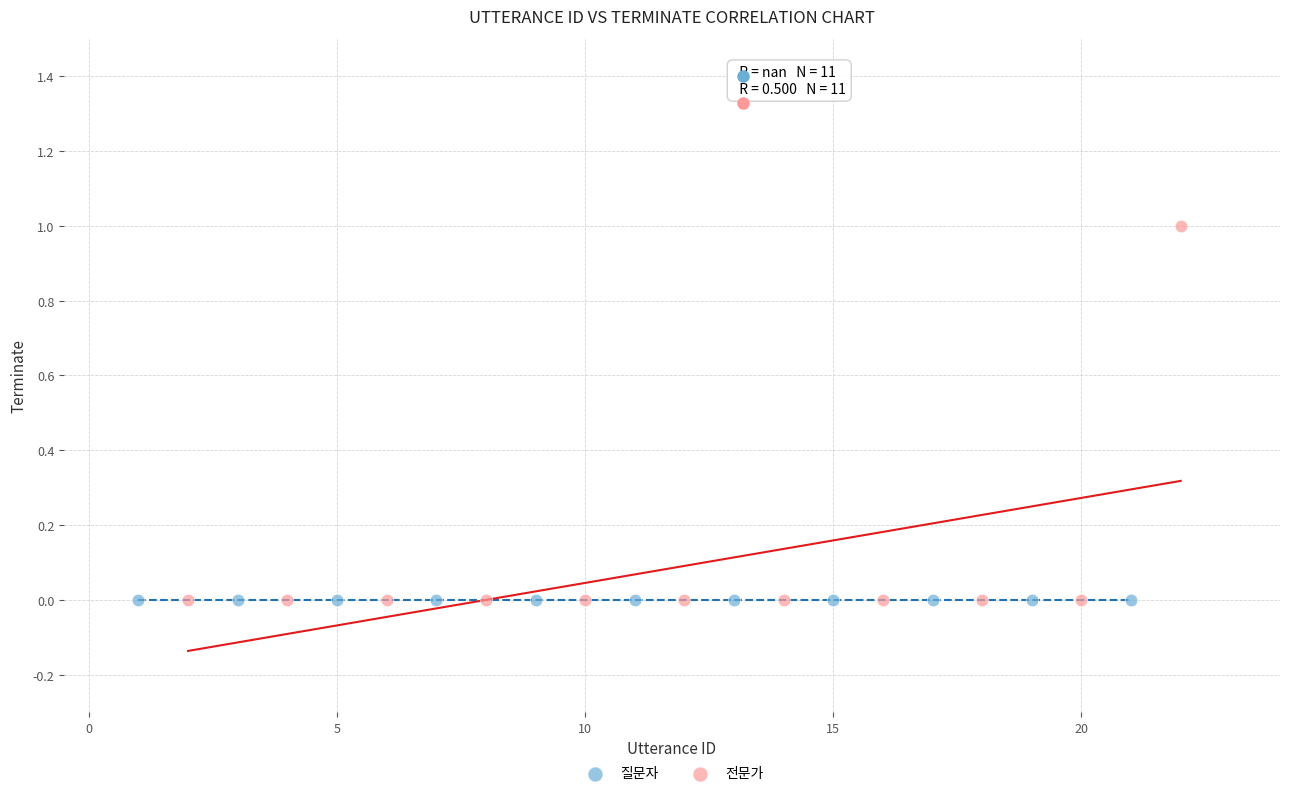

What are all the series names shown in the legend?

질문자, 전문가